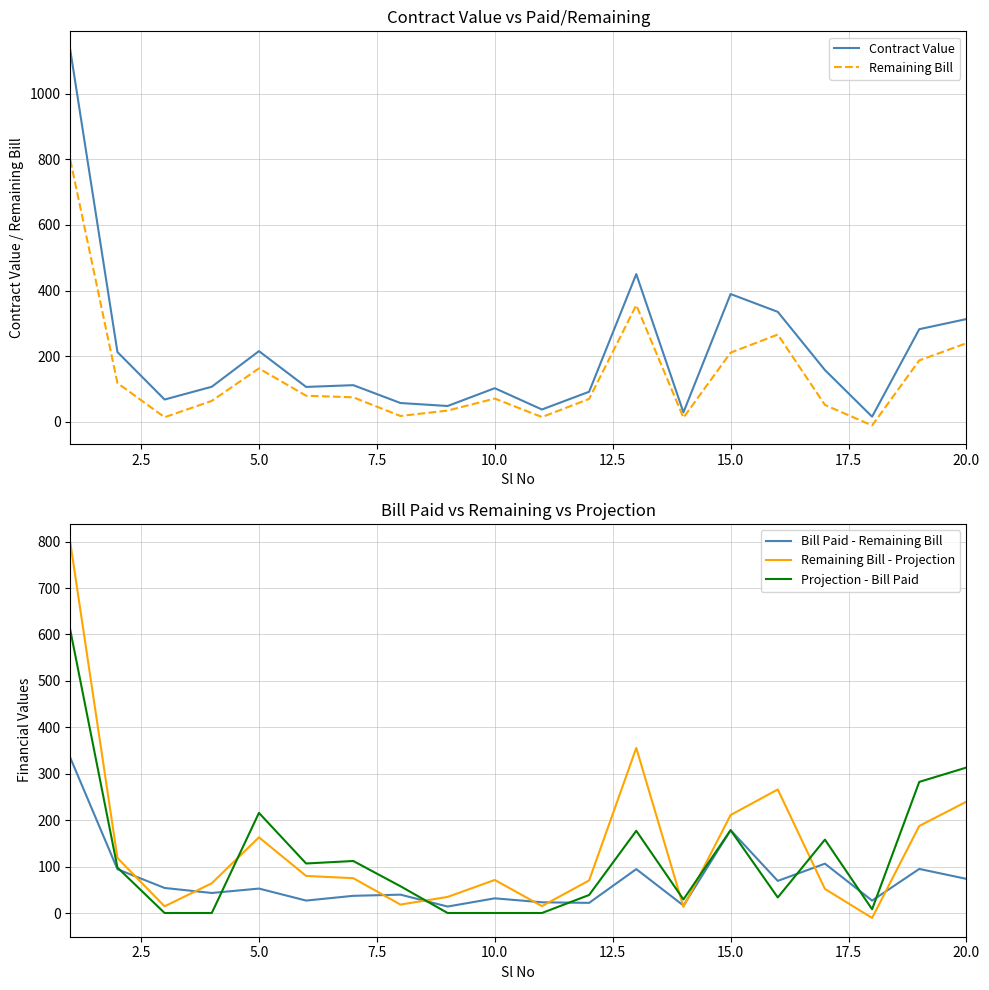

True or false: Remaining Bill and Bill Paid - Remaining Bill intersect in this chart.

True